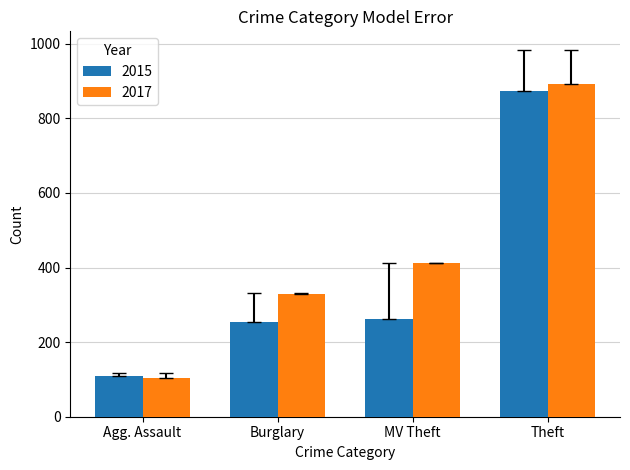

Where is 2017 nearest to the value 498?

MV Theft